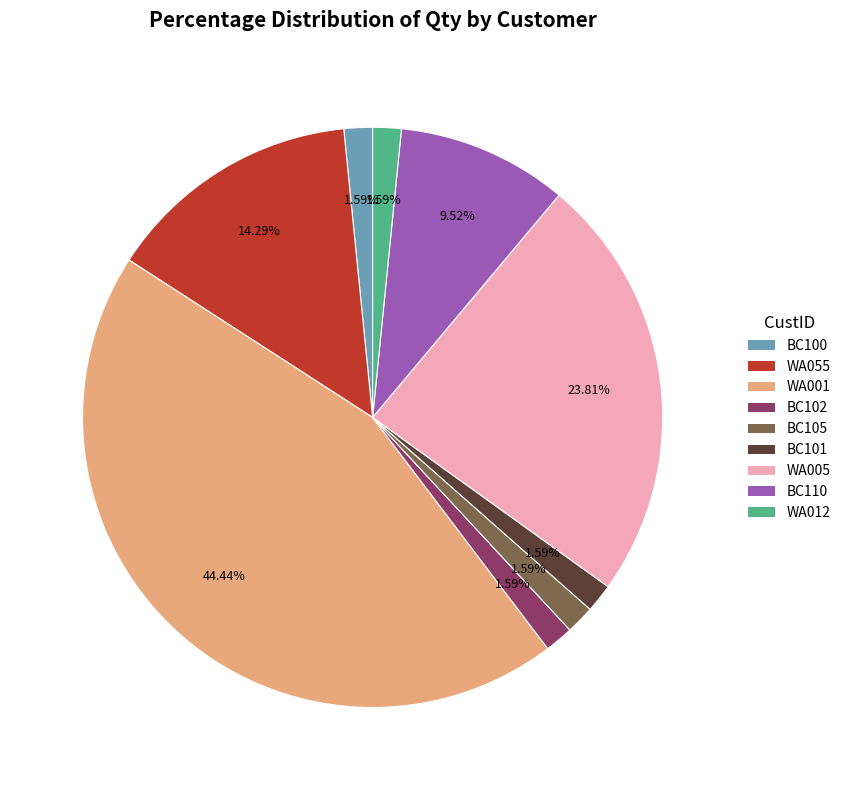

Count the number of slices in the pie.

9